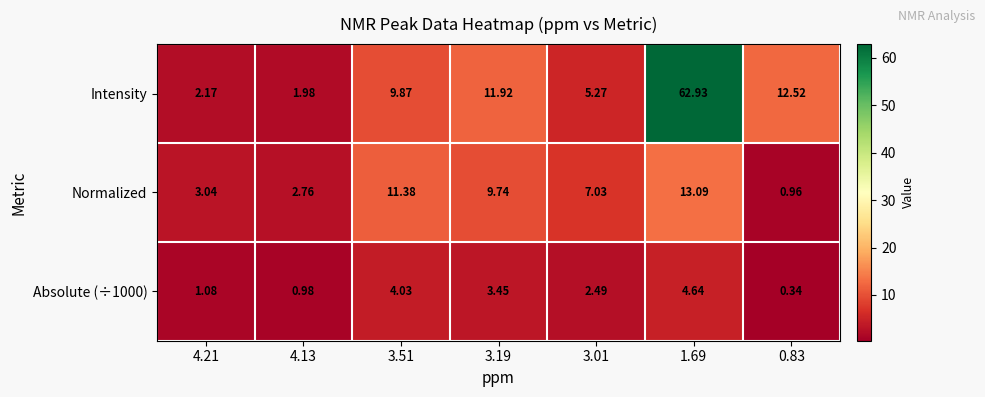

Between 4.13 and 3.01, which series saw the biggest shift?

Normalized